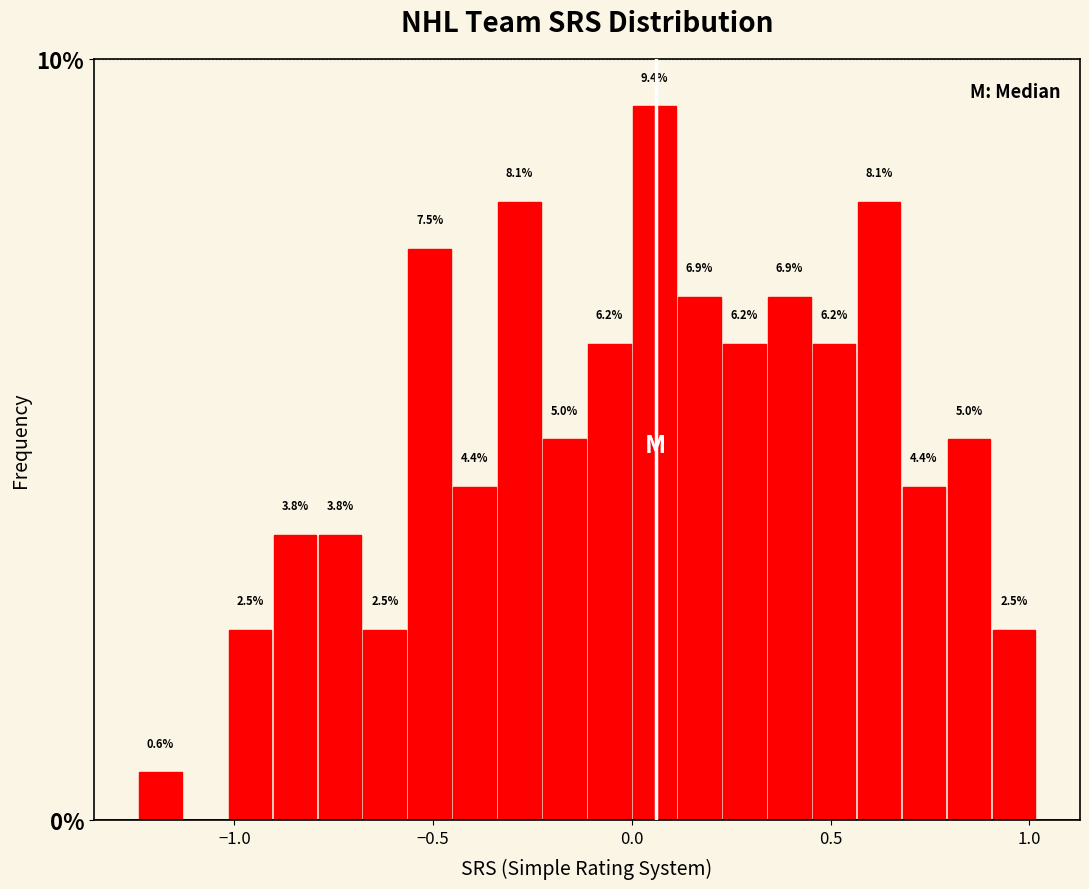

Around what value on the x-axis is the tallest bar? Give the approximate position of its centre, as read against the axis.

0.05